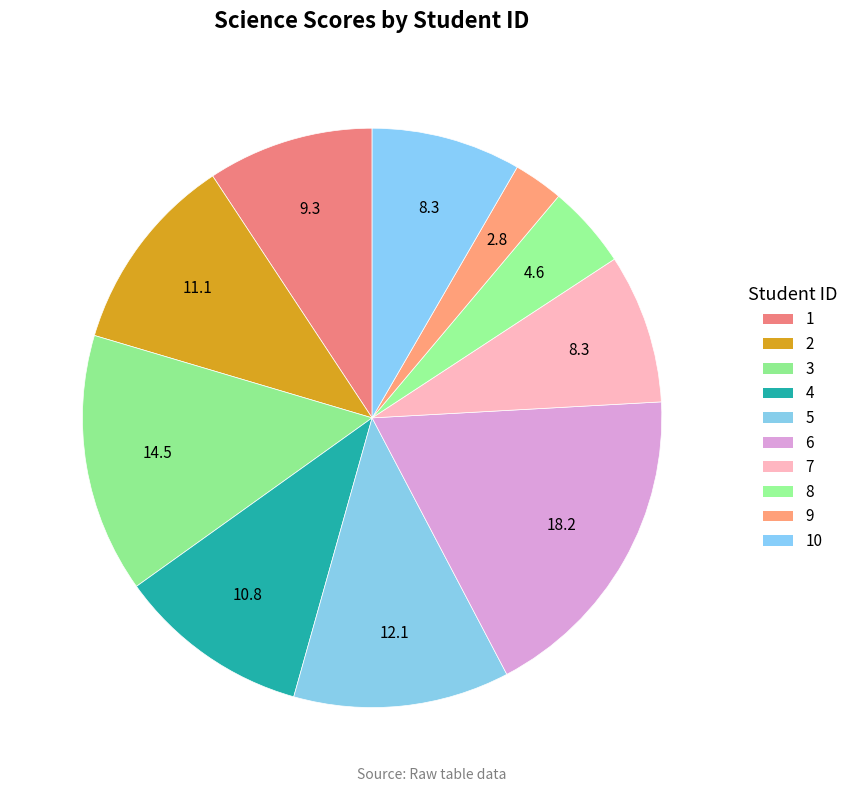

How many slices are in this pie chart?

10